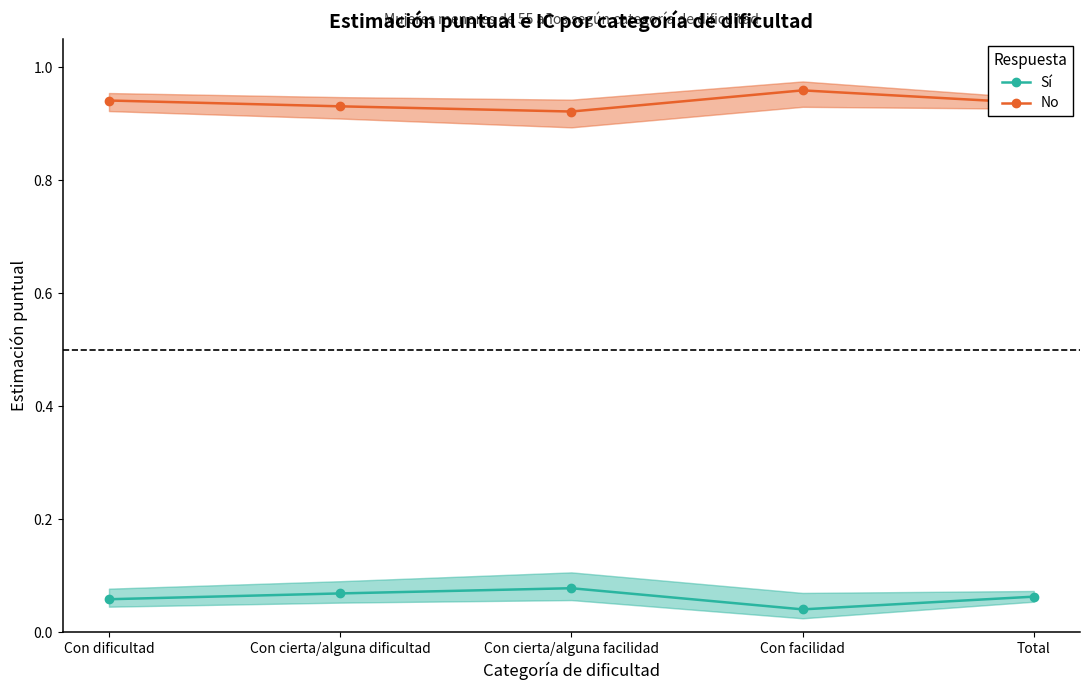

Reading right to left, extract all data points from this chart.

Sí: Total=0.1	Con facilidad=0.0	Con cierta/alguna facilidad=0.1	Con cierta/alguna dificultad=0.1	Con dificultad=0.1
No: Total=0.9	Con facilidad=1.0	Con cierta/alguna facilidad=0.9	Con cierta/alguna dificultad=0.9	Con dificultad=0.9